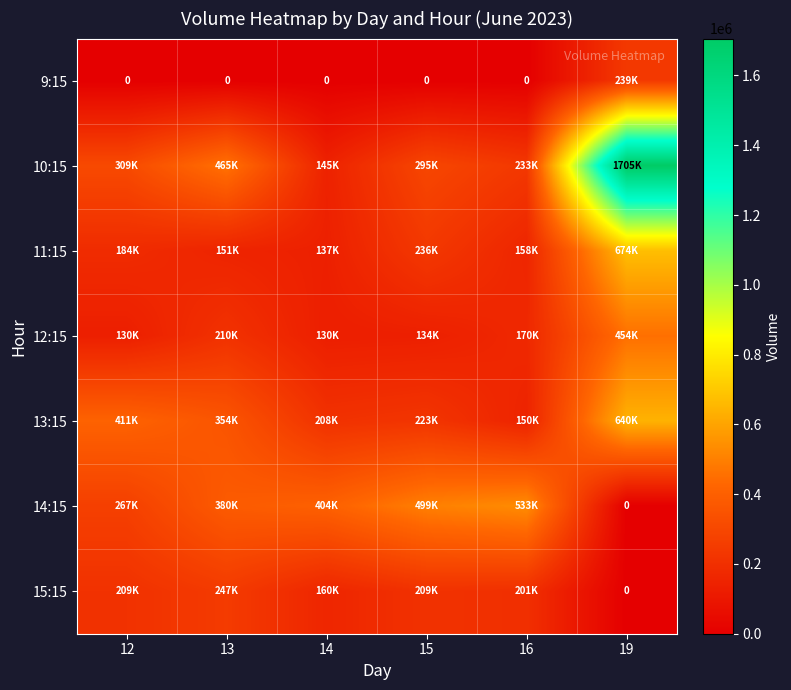

Which series has the widest spread of values?

10:15